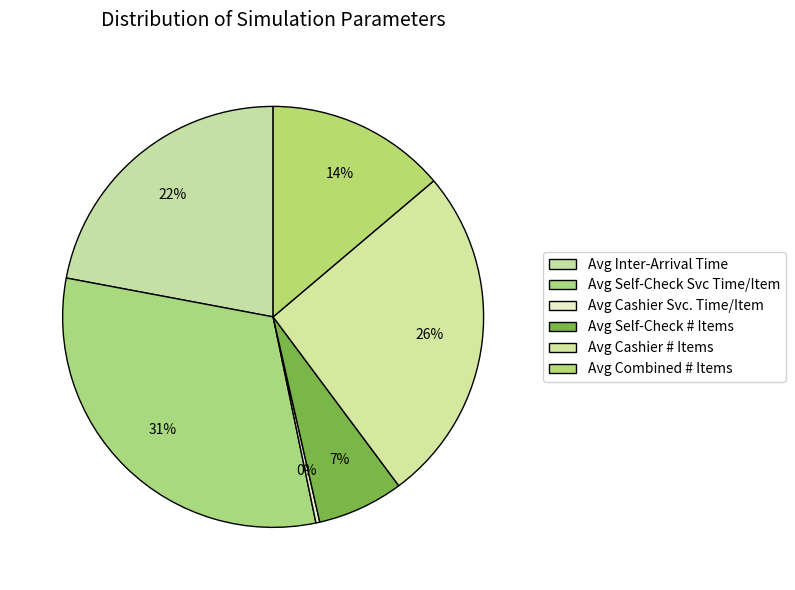

To the nearest percent, what is the combined percentage of Avg Cashier Svc. Time/Item and Avg Self-Check # Items?

7%